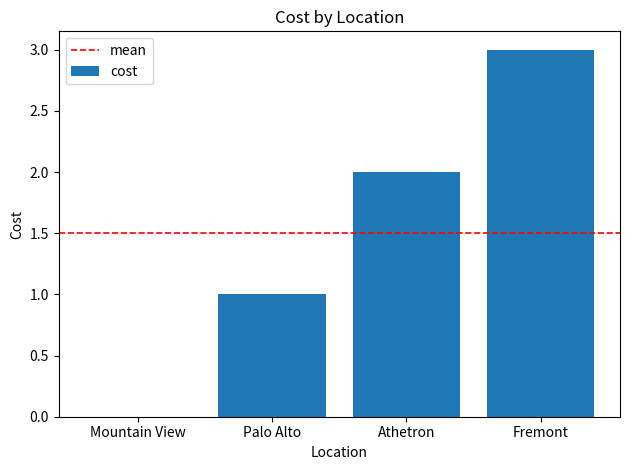

Reading left to right, list all the values displayed in this chart.

0	1	2	3